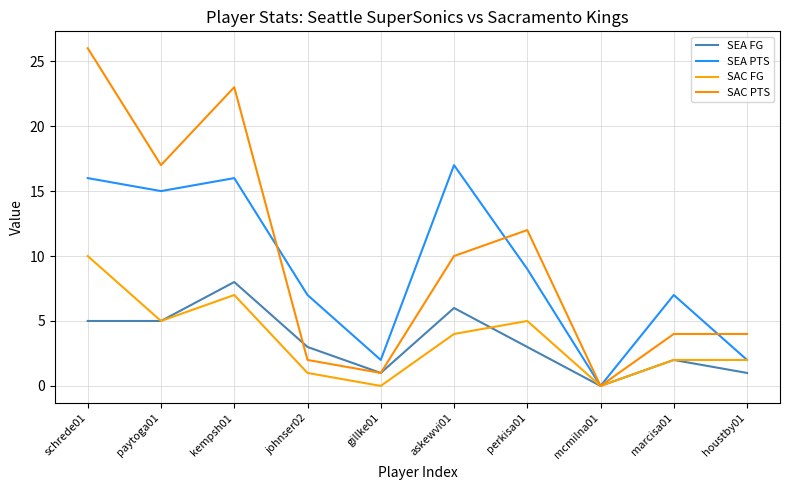

Which series changed the most between gillke01 and perkisa01?

SAC PTS